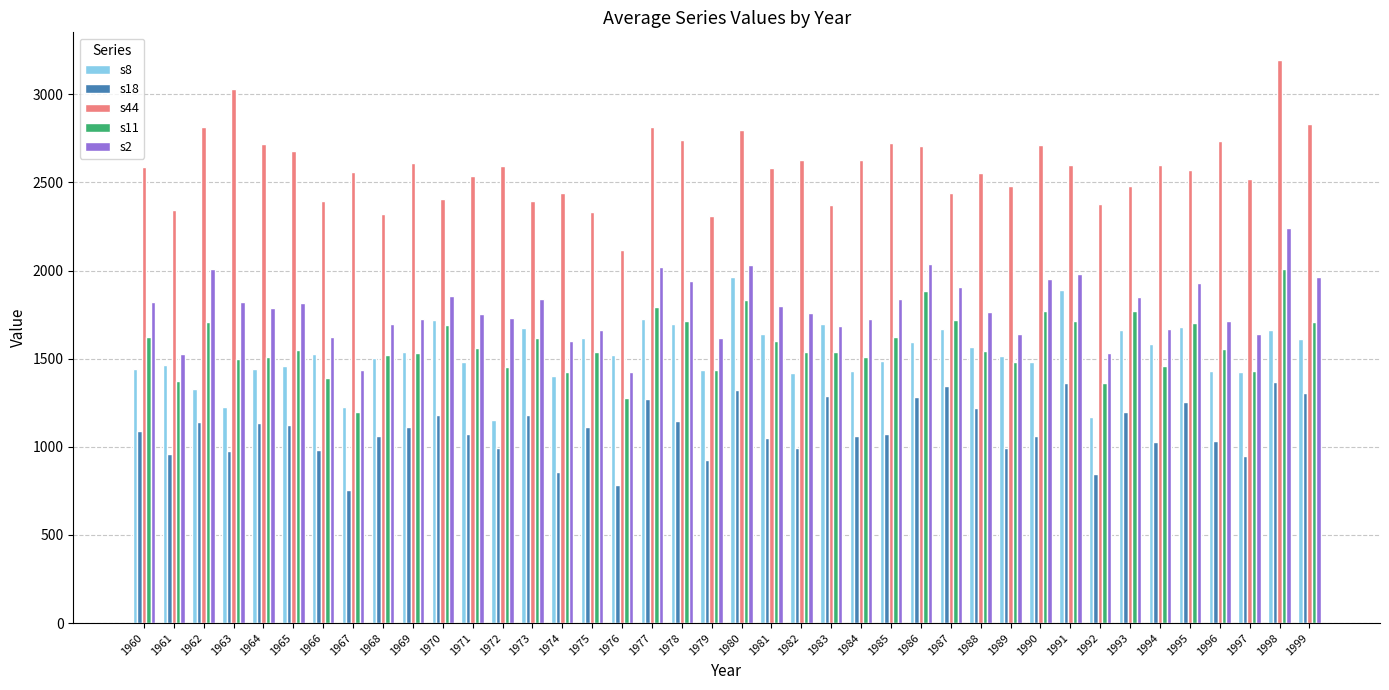

Is it true that s2 equals 1218 at 1971?

False